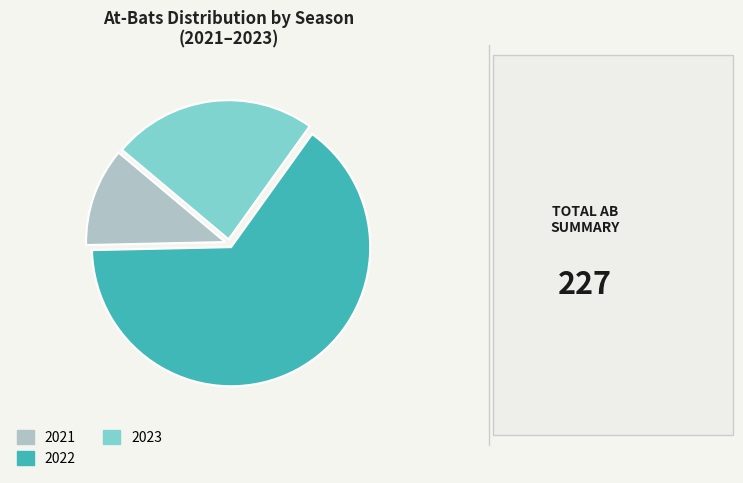

How many slices are in this pie chart?

3